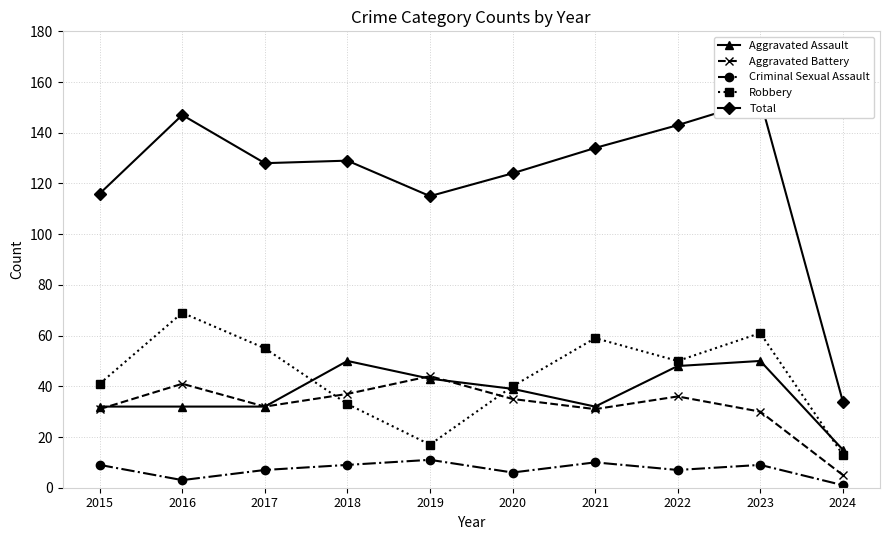

What are all the series names shown in the legend?

Aggravated Assault, Aggravated Battery, Criminal Sexual Assault, Robbery, Total